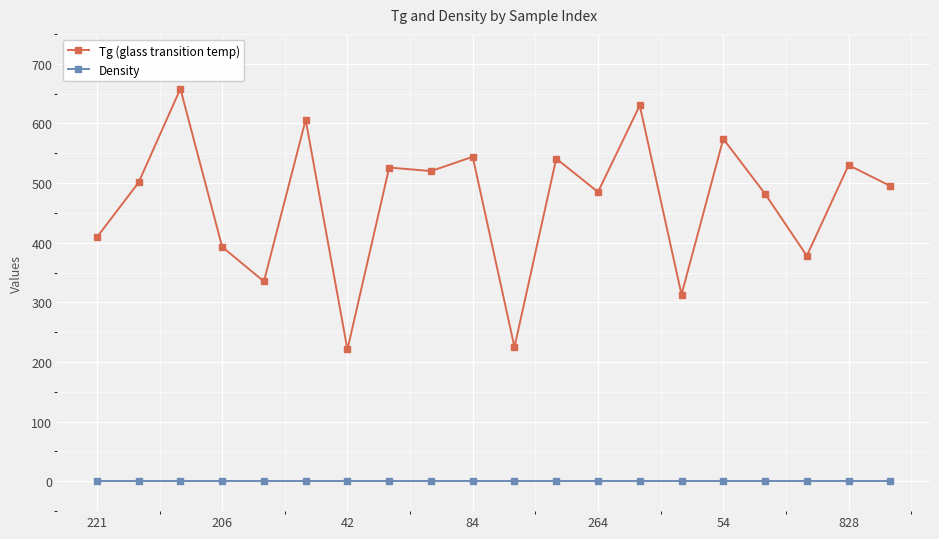

What is the maximum value for Tg (glass transition temp)?

658